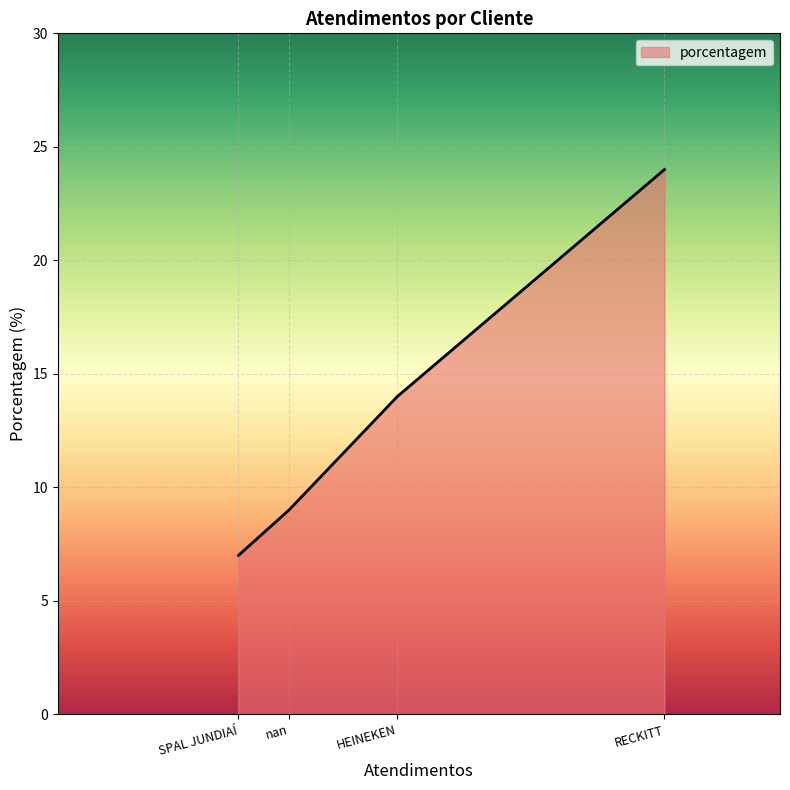

Is it true that the value at RECKITT is 36?

False